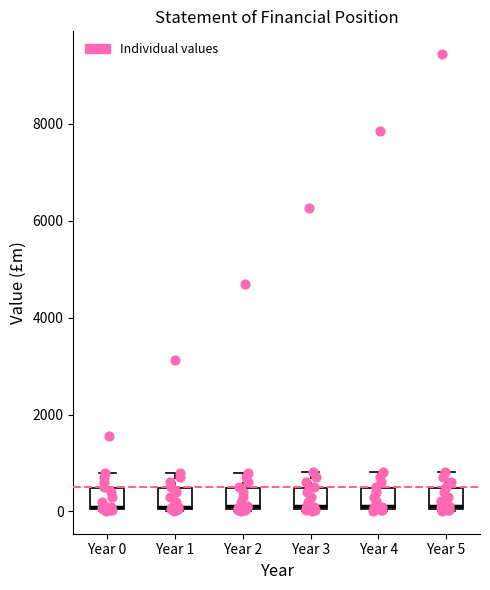

Reading left to right, read every box against the y-axis: the position of its median line, the range the box covers, and the ends of its whiskers. The values are not printed on the chart, so give them approximately, as read against the axis.

Year 0: median 0, box 0 to 400, whiskers 0 to 800
Year 1: median 0, box 0 to 400, whiskers 0 to 800
Year 2: median 200, box 0 to 400, whiskers 0 to 800
Year 3: median 200, box 0 to 400, whiskers 0 to 800
Year 4: median 200, box 0 to 400, whiskers 0 to 800
Year 5: median 200, box 0 to 400, whiskers 0 to 800